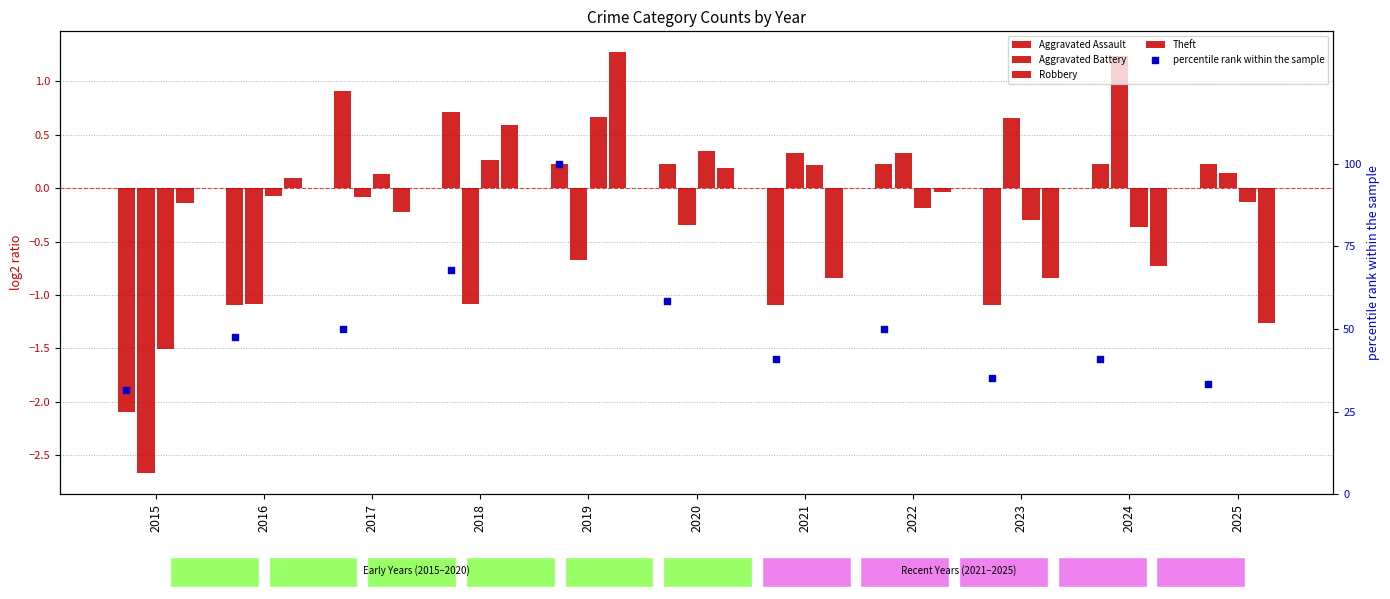

Which series reaches the minimum Y coordinate?

Aggravated Battery